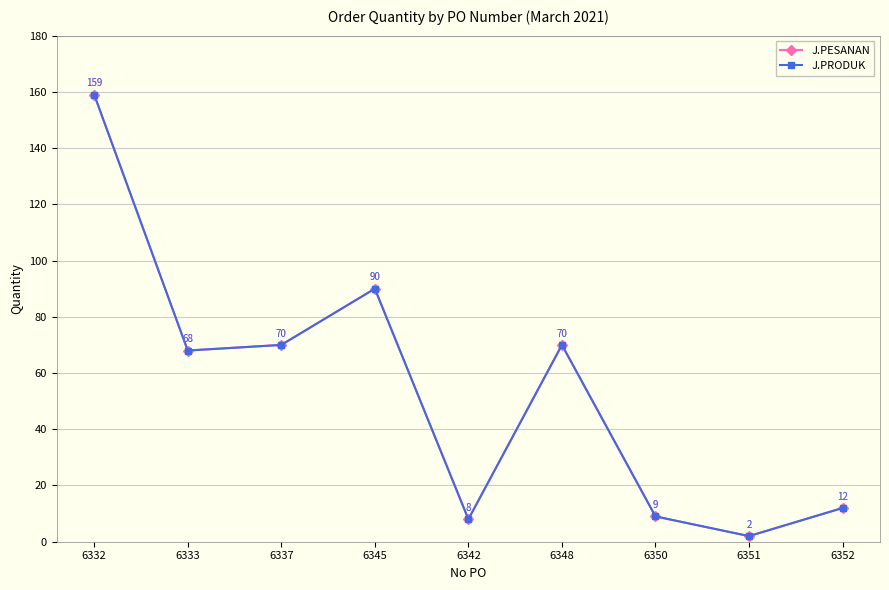

Reading left to right, list all the values displayed in this chart.

J.PESANAN: 6332=159	6333=68	6337=70	6345=90	6342=8	6348=70	6350=9	6351=2	6352=12
J.PRODUK: 6332=159	6333=68	6337=70	6345=90	6342=8	6348=70	6350=9	6351=2	6352=12